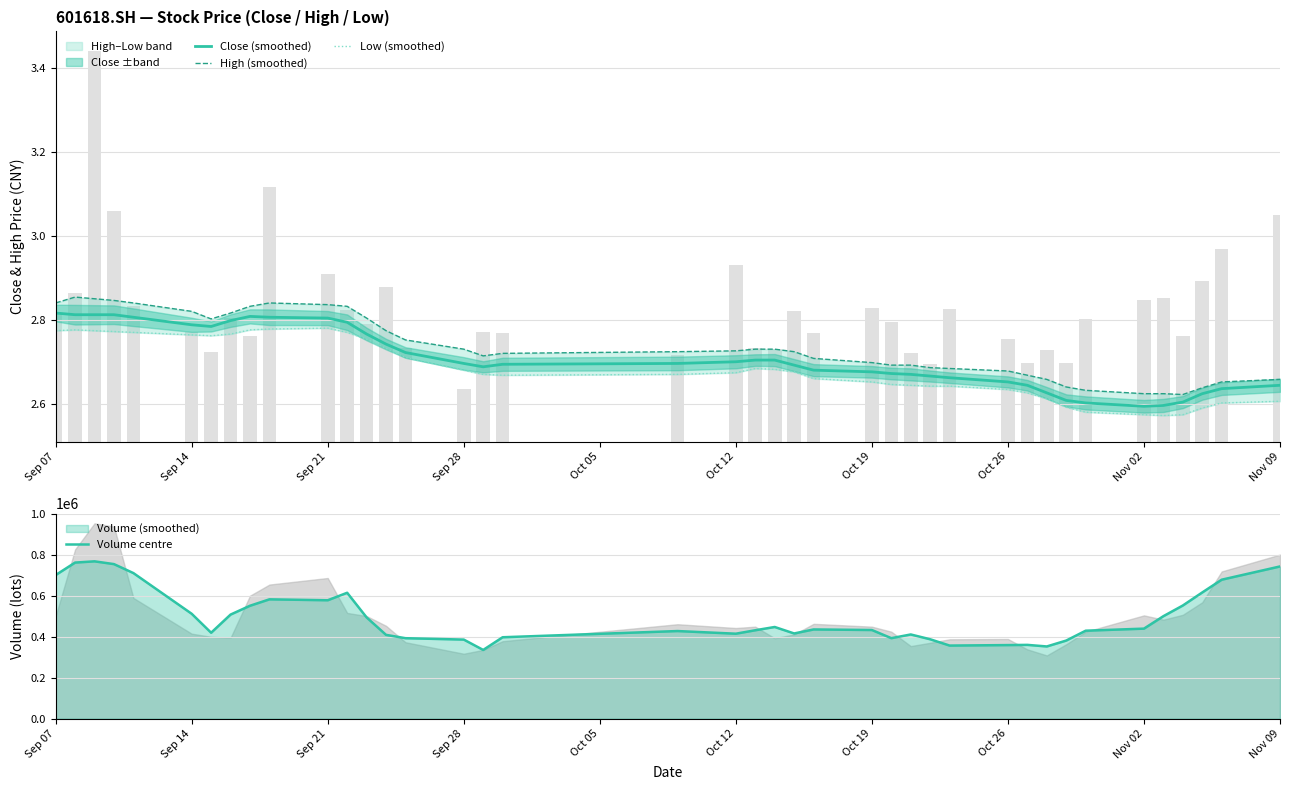

True or false: Close (smoothed) has a value of 5.0 at Sep 21.

False